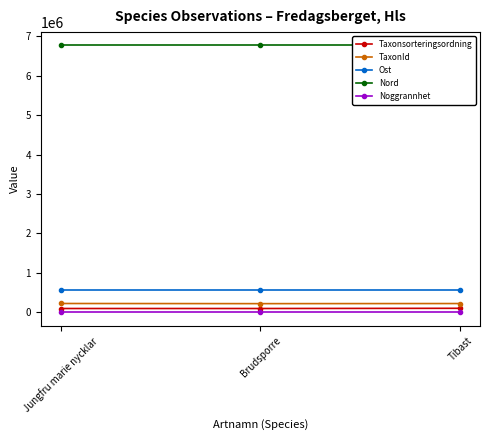

How many values in the TaxonId series exceed 222412?

1